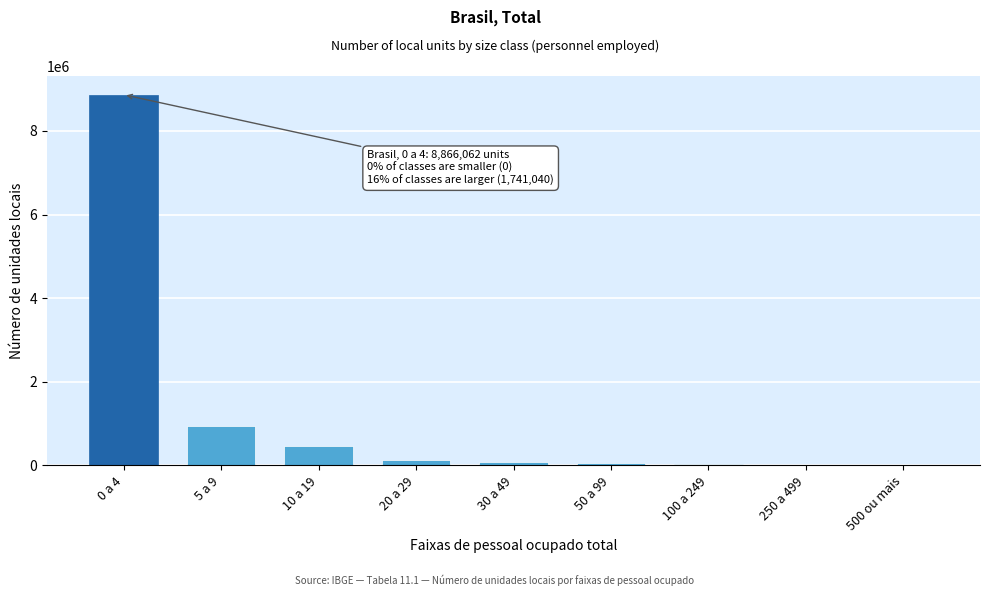

At which label is the value closest to 4438515?

5 a 9